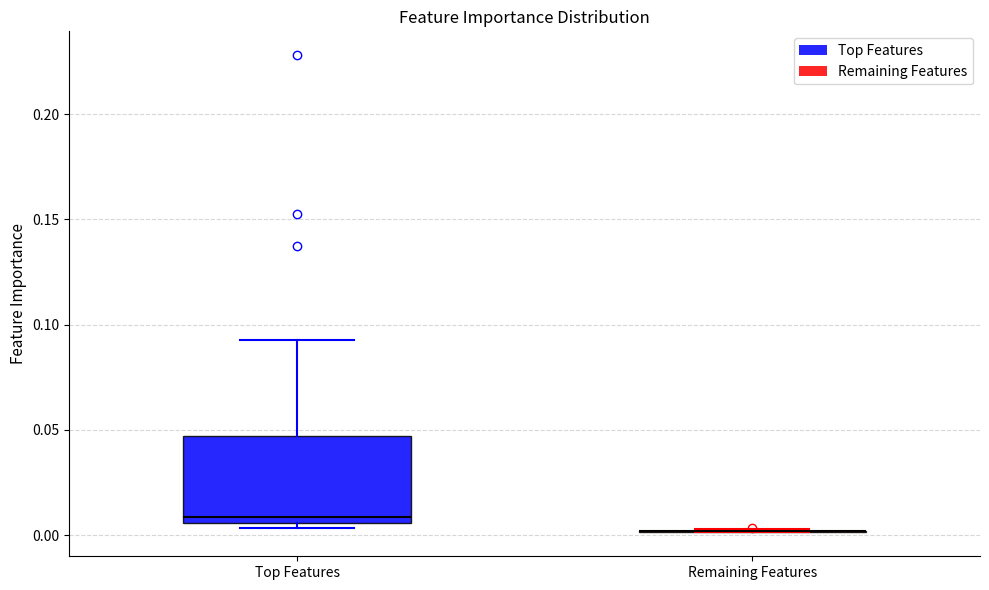

Comparing the boxes themselves (not the whiskers), which one is the tallest?

Top Features